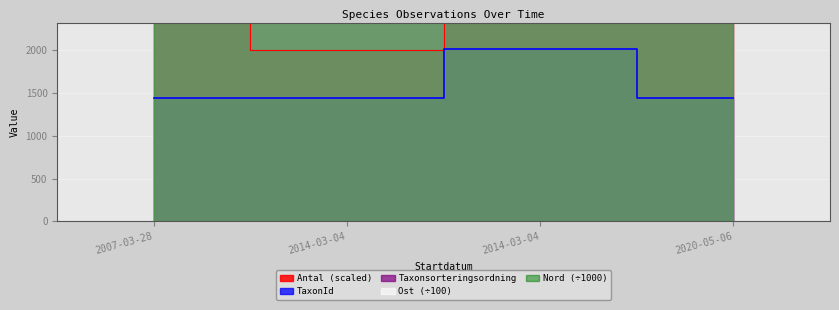

At which label does Nord reach its minimum?

2007-03-28